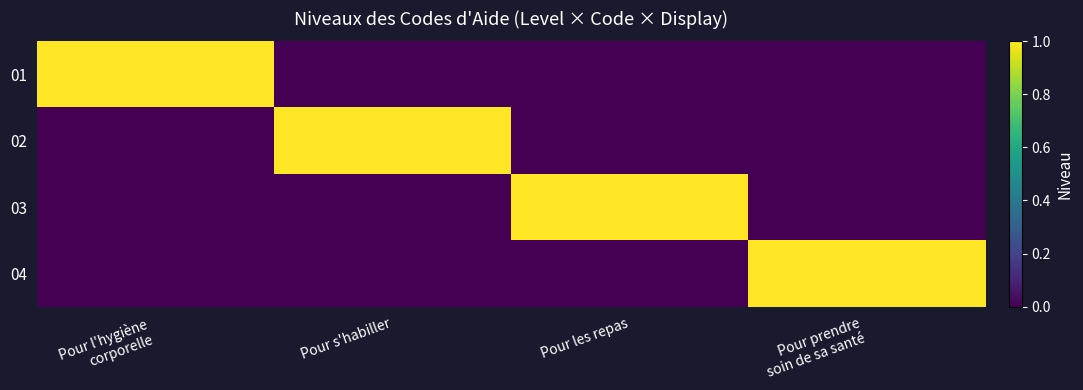

Reading left to right, list all the values displayed in this chart.

01: Pour l'hygiène
corporelle=1	Pour s'habiller=0	Pour les repas=0	Pour prendre
soin de sa santé=0
02: Pour l'hygiène
corporelle=0	Pour s'habiller=1	Pour les repas=0	Pour prendre
soin de sa santé=0
03: Pour l'hygiène
corporelle=0	Pour s'habiller=0	Pour les repas=1	Pour prendre
soin de sa santé=0
04: Pour l'hygiène
corporelle=0	Pour s'habiller=0	Pour les repas=0	Pour prendre
soin de sa santé=1